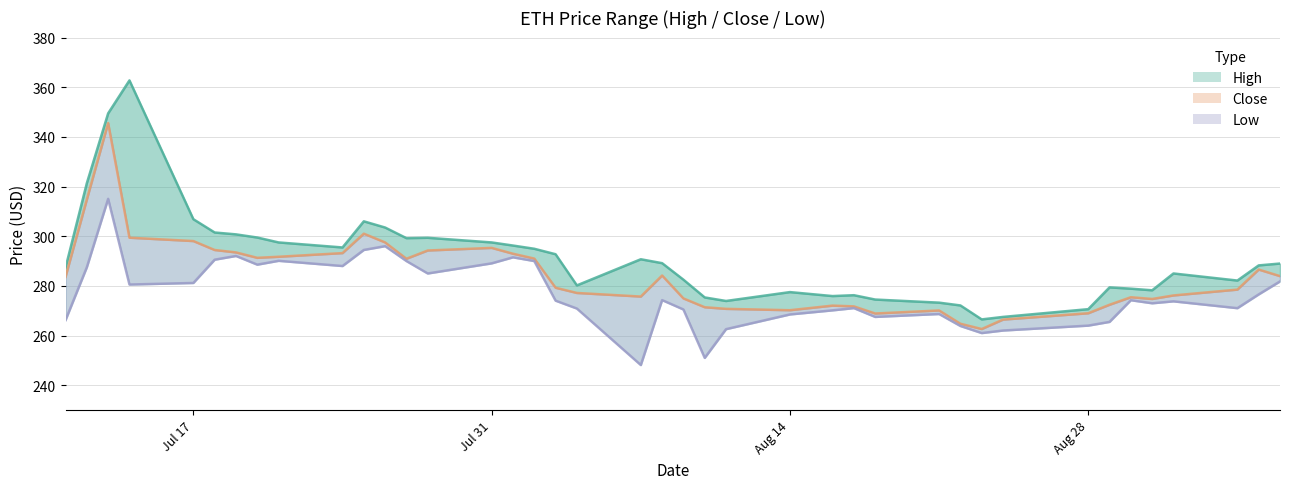

What is the difference between the maximum and second lowest values in the Close series?

80.8